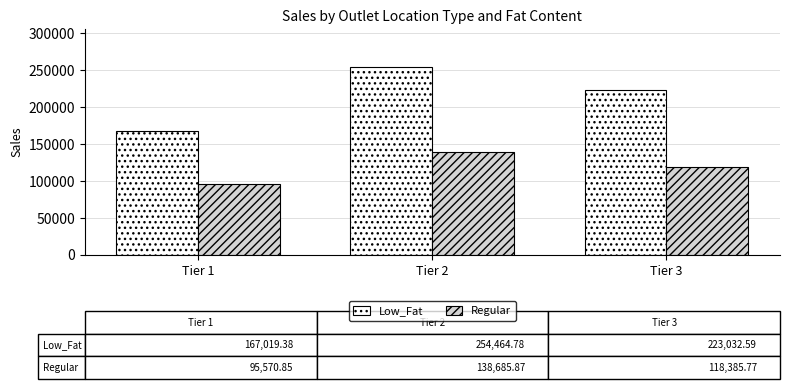

What is the maximum value for Low_Fat?

254464.8